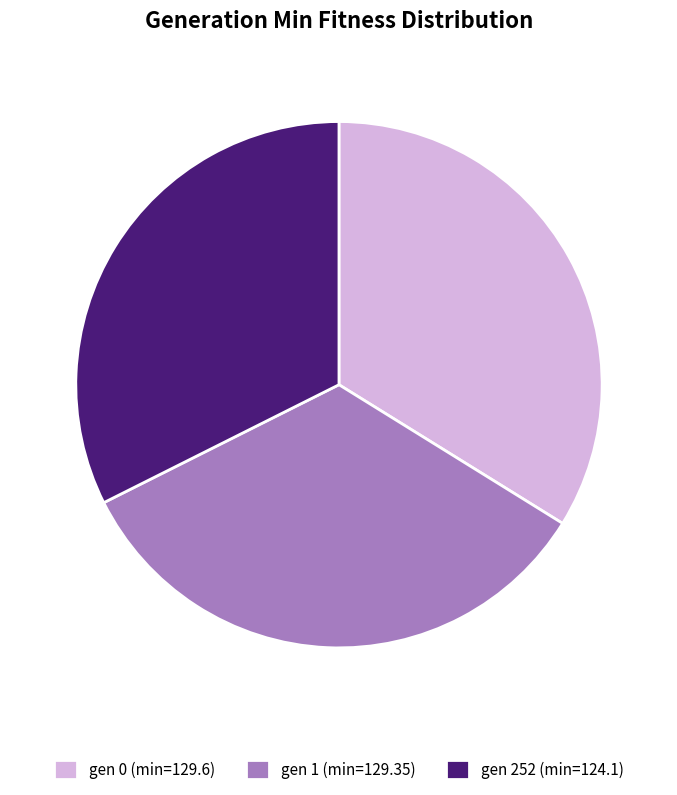

Combined, do gen 0 (min=129.6) and gen 1 (min=129.35) account for over 50%?

Yes